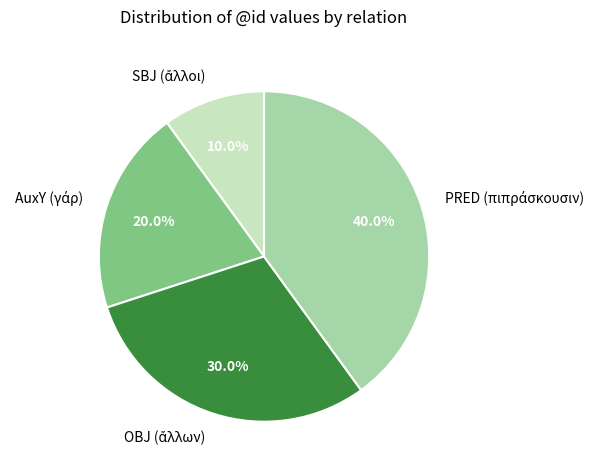

To the nearest percent, what is the average slice percentage?

25%